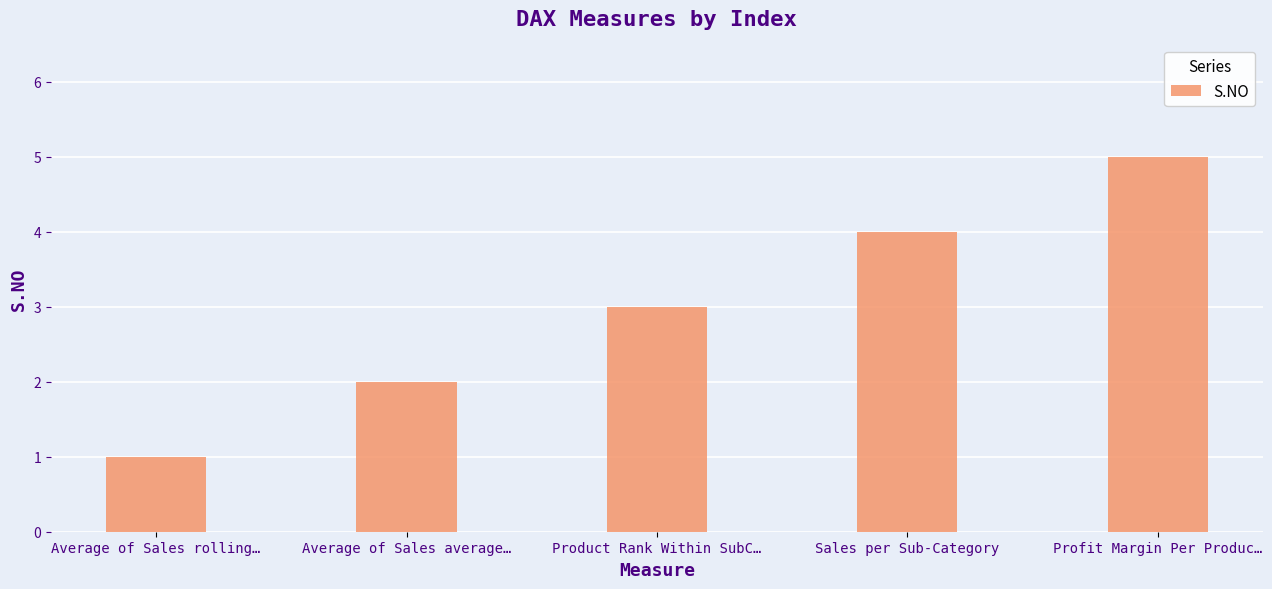

Rank the categories by value from lowest to highest.

Average of Sales rolling…, Average of Sales average…, Product Rank Within SubC…, Sales per Sub-Category, Profit Margin Per Produc…